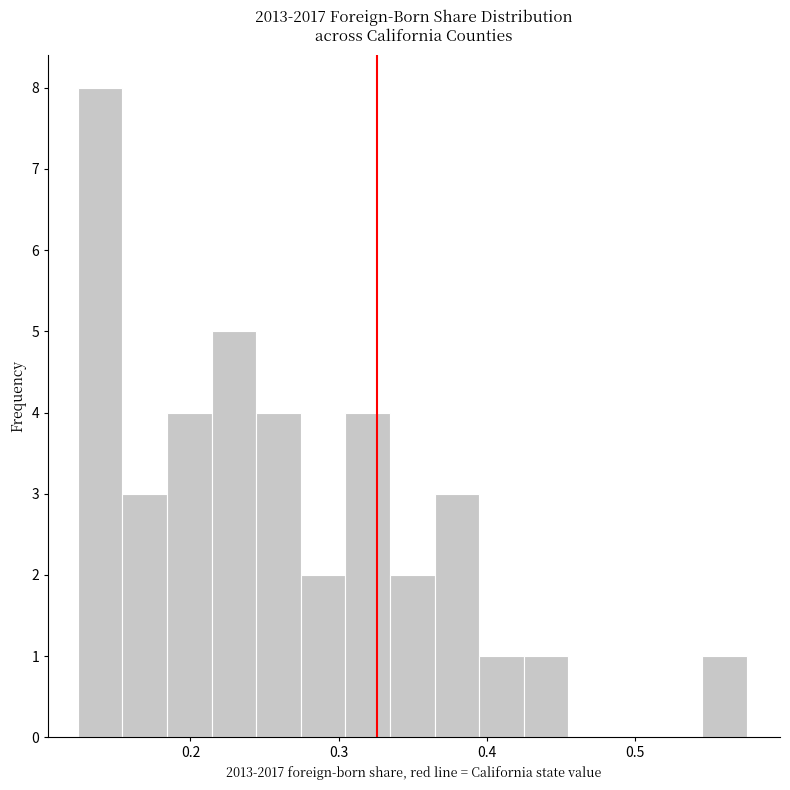

Read against the x-axis, roughly where is the centre of the tallest bar?

0.14